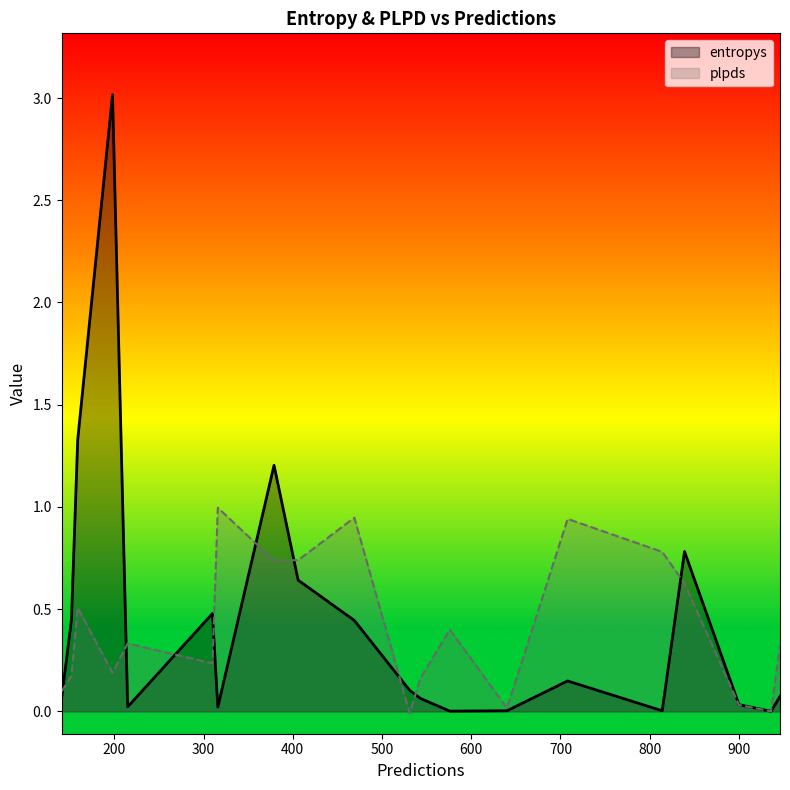

Which series has the largest range (max minus min)?

entropys